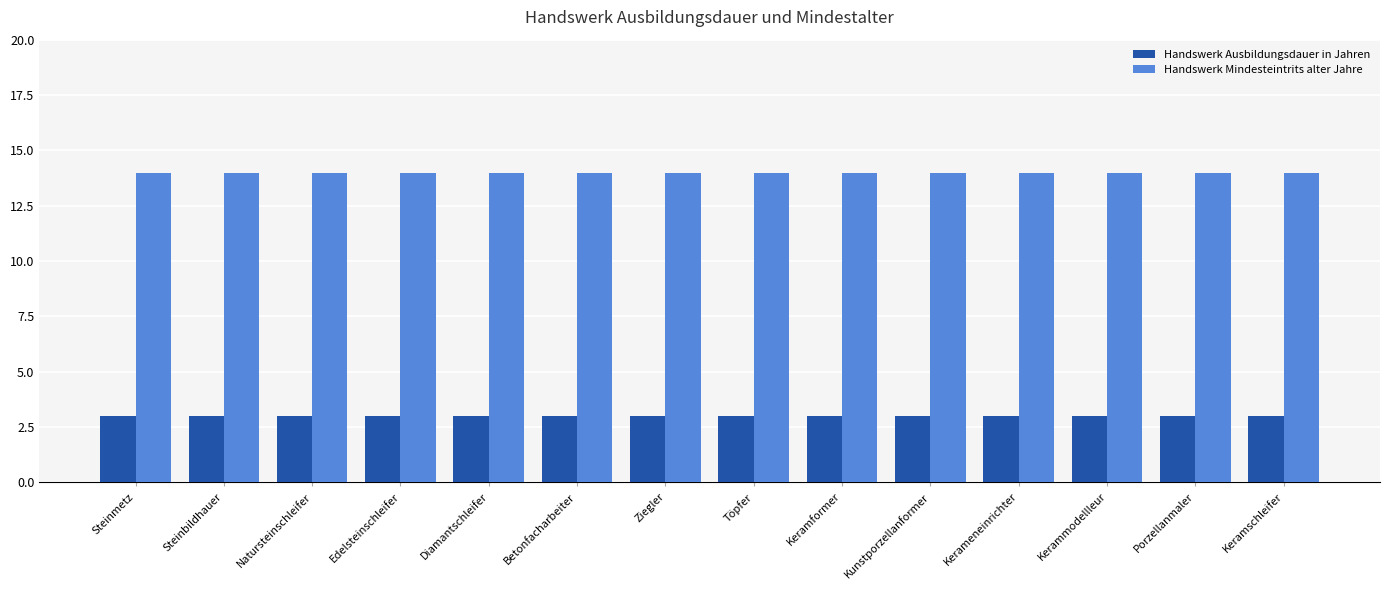

The value of Handswerk Mindesteintrits alter Jahre at Betonfacharbeiter is 9. True or false?

False